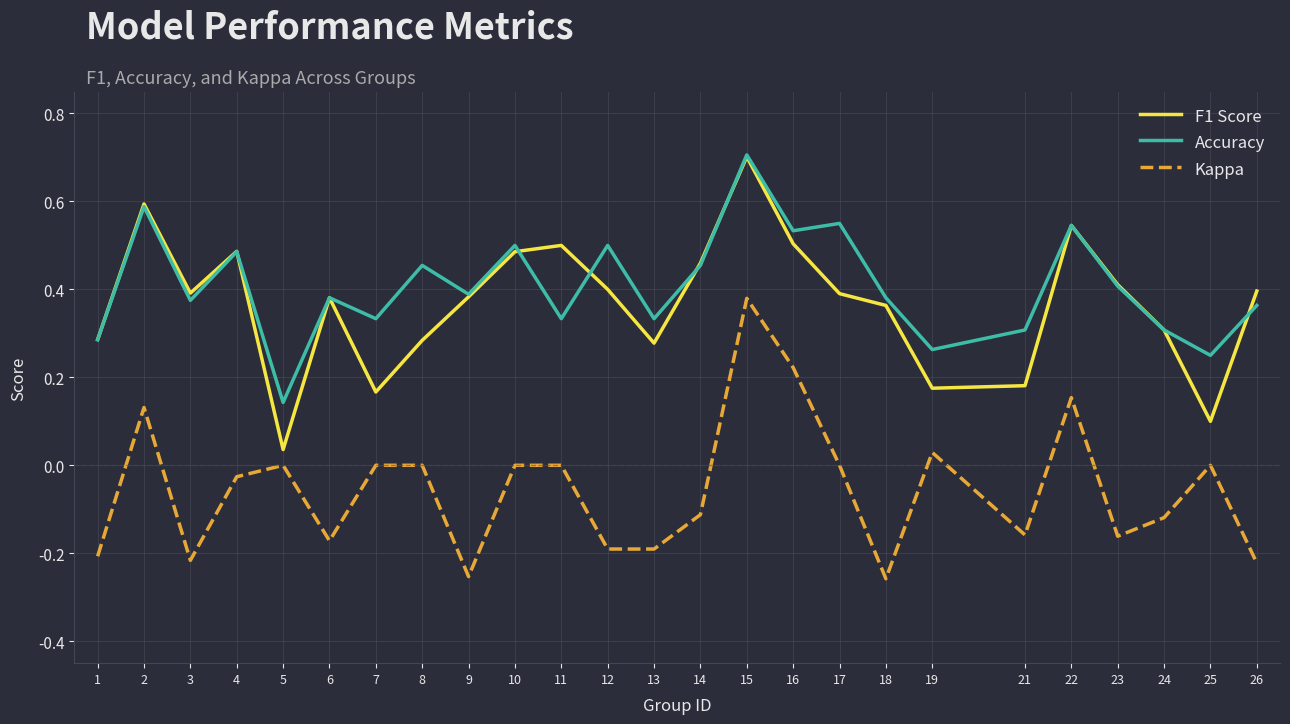

The value of Accuracy at 7 is 0.5. True or false?

False